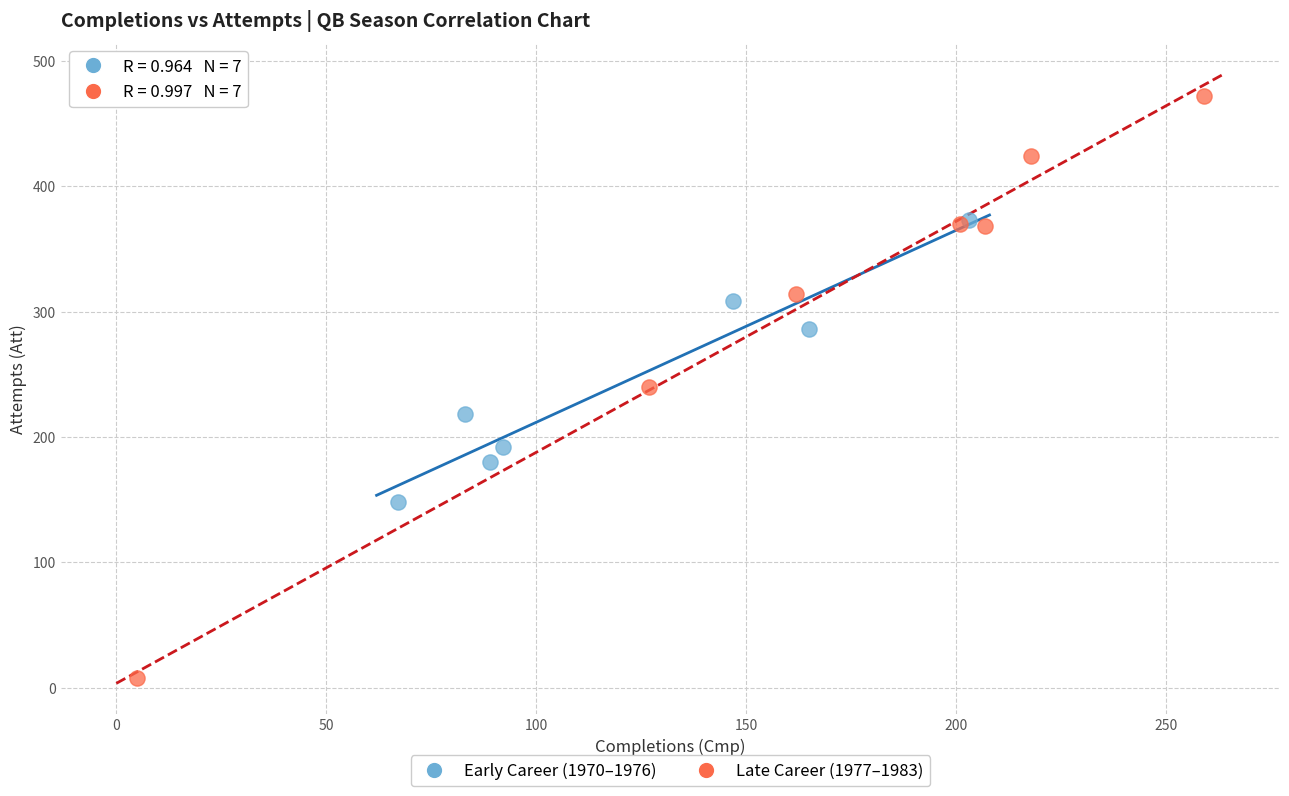

Which series contains the highest Y value?

Late Career (1977–1983)